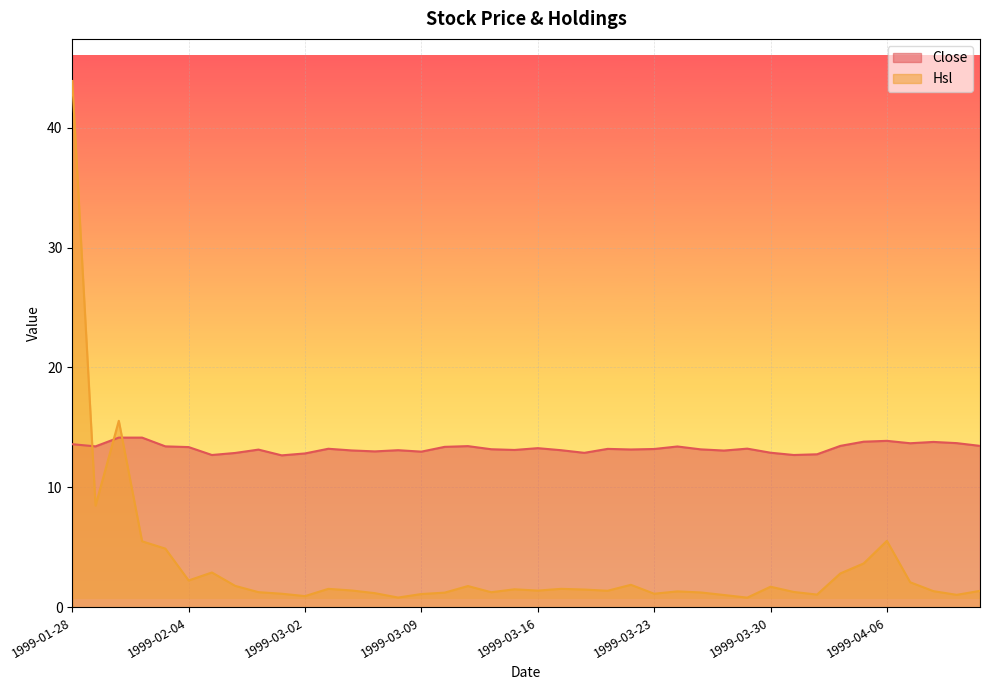

How many data points in Hsl are less than 1?

3